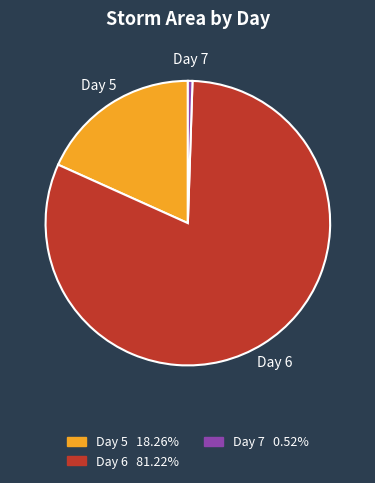

Does any single category account for the majority?

Yes